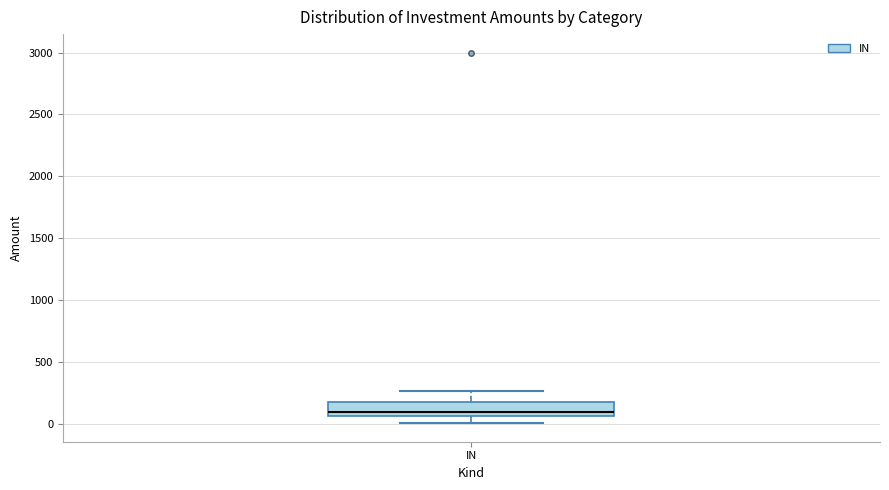

Where is the lower edge of the box for IN on the y-axis? The values are not printed on the chart, so give them approximately, as read against the axis.

50